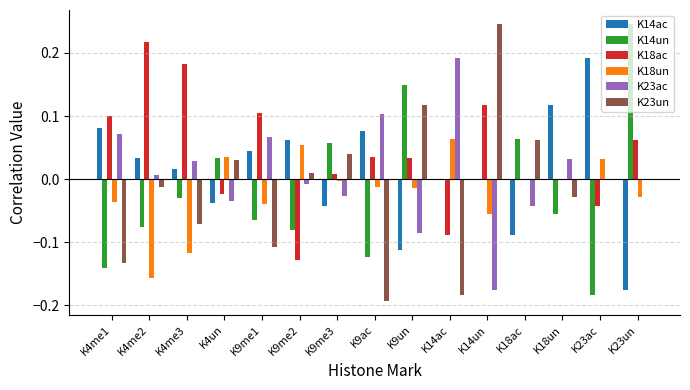

At which label does K18un reach its peak?

K14ac